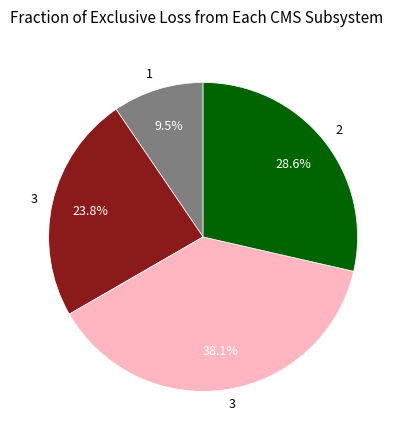

Is there any slice that represents more than half of the pie?

No